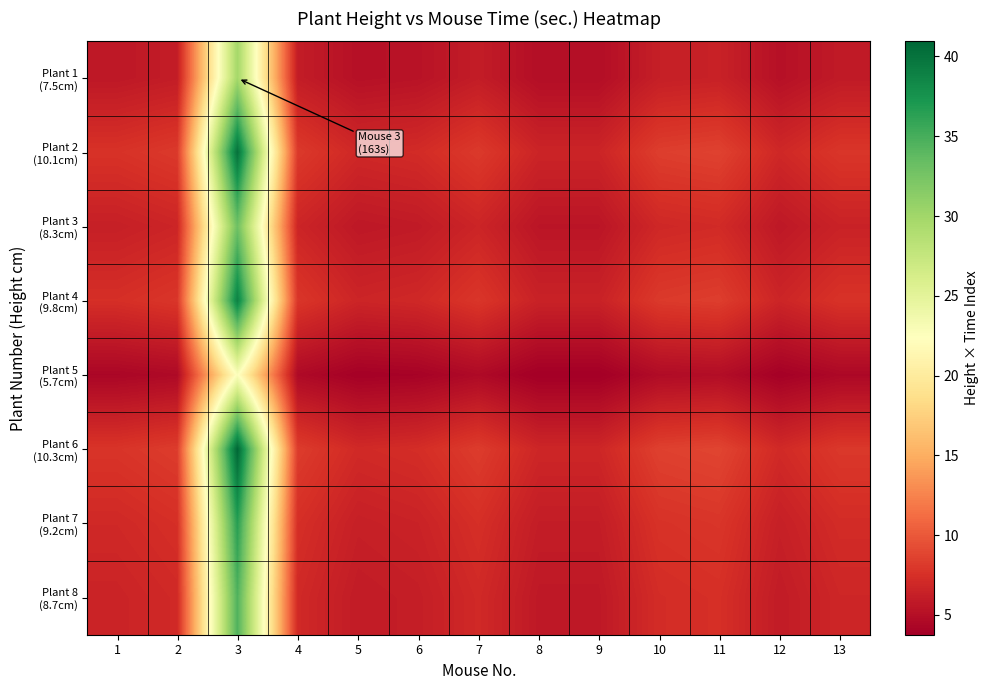

Which category has the highest value across all series?

3